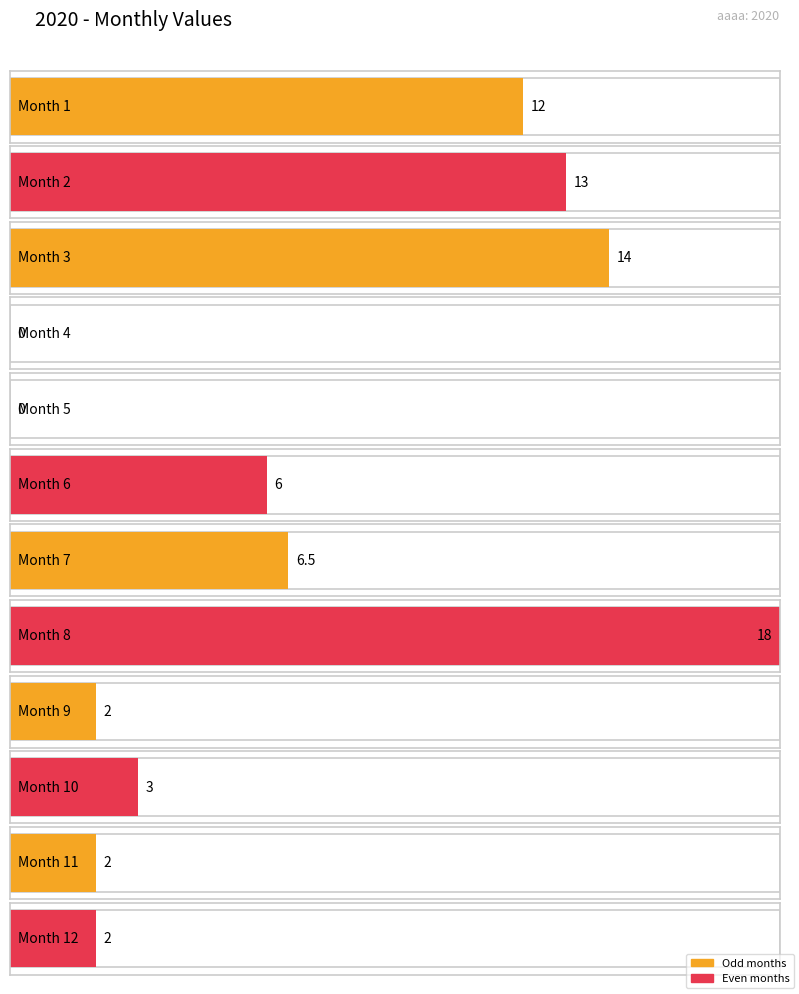

Is it true that the value at 3 is 14.0?

True